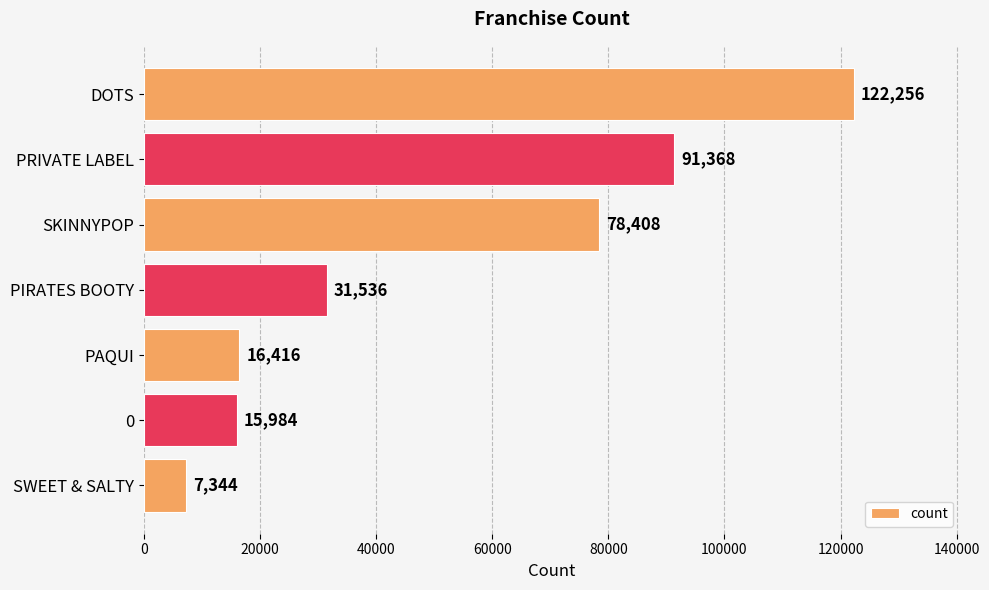

Count the number of data series in this chart.

1